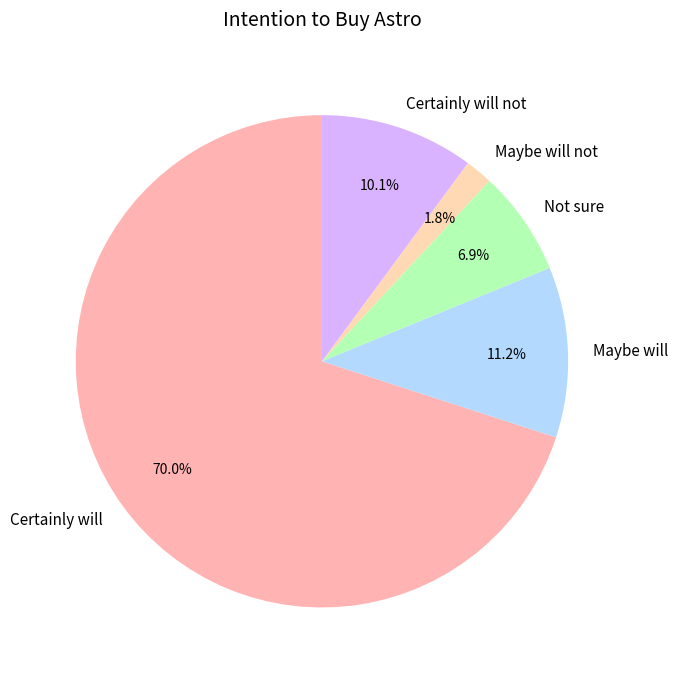

To the nearest percent, what is the difference between the largest and smallest slice percentages?

68%